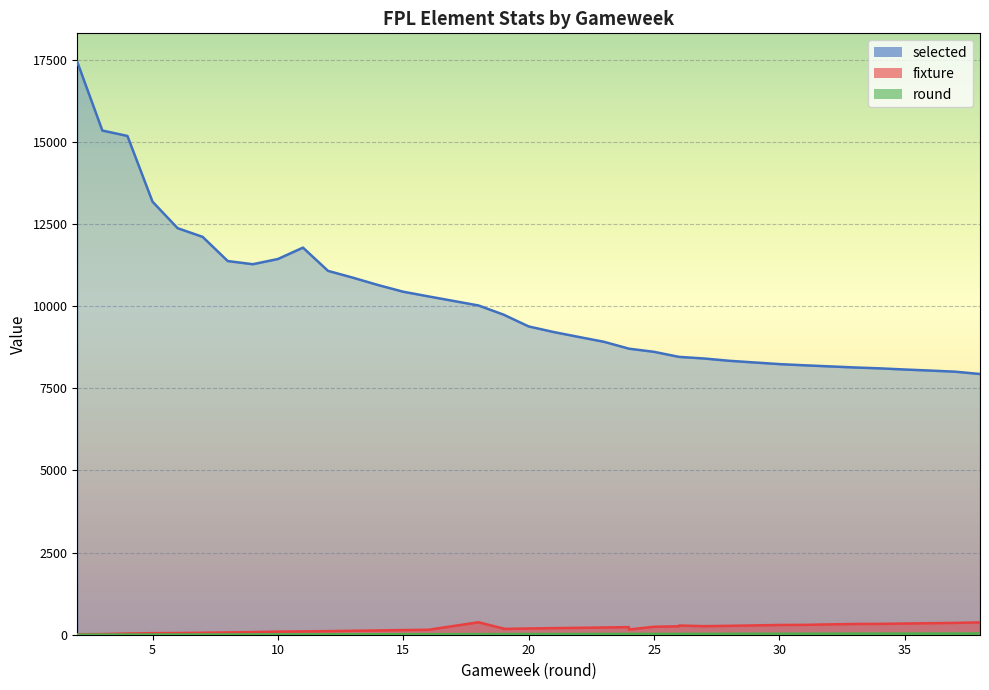

True or false: round and selected intersect in this chart.

False